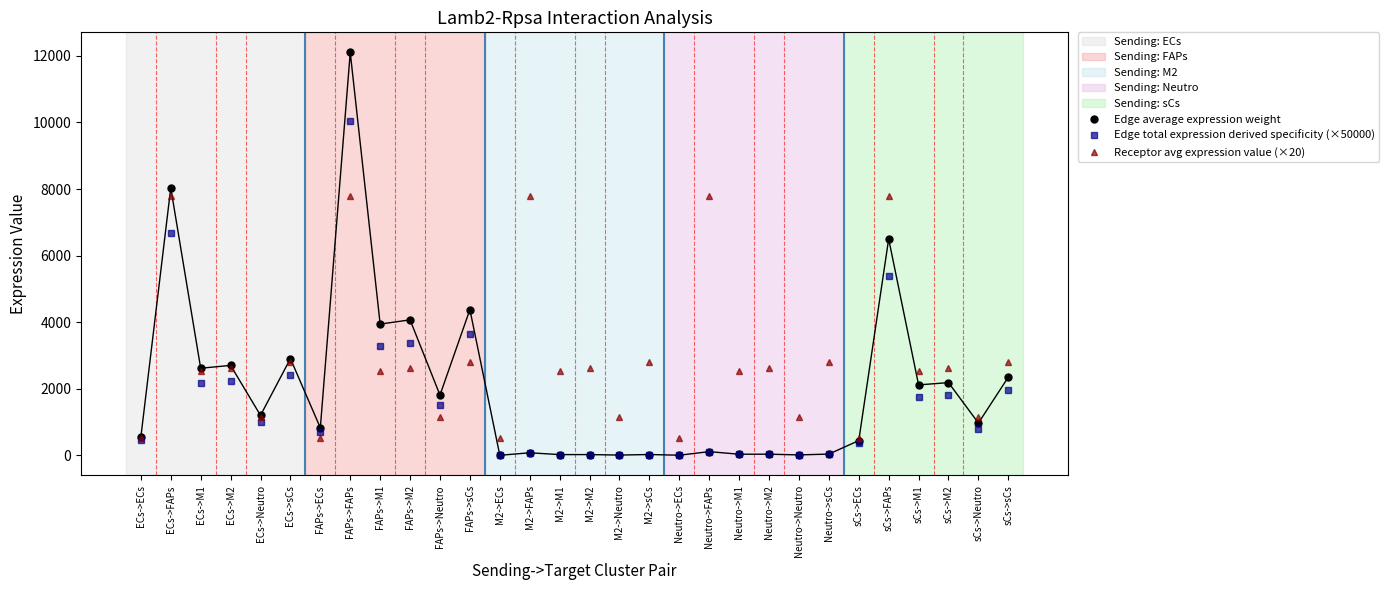

List the series in order of their peak value, lowest first.

Receptor avg expression value (×20), Edge total expression derived specificity (×50000), Edge average expression weight